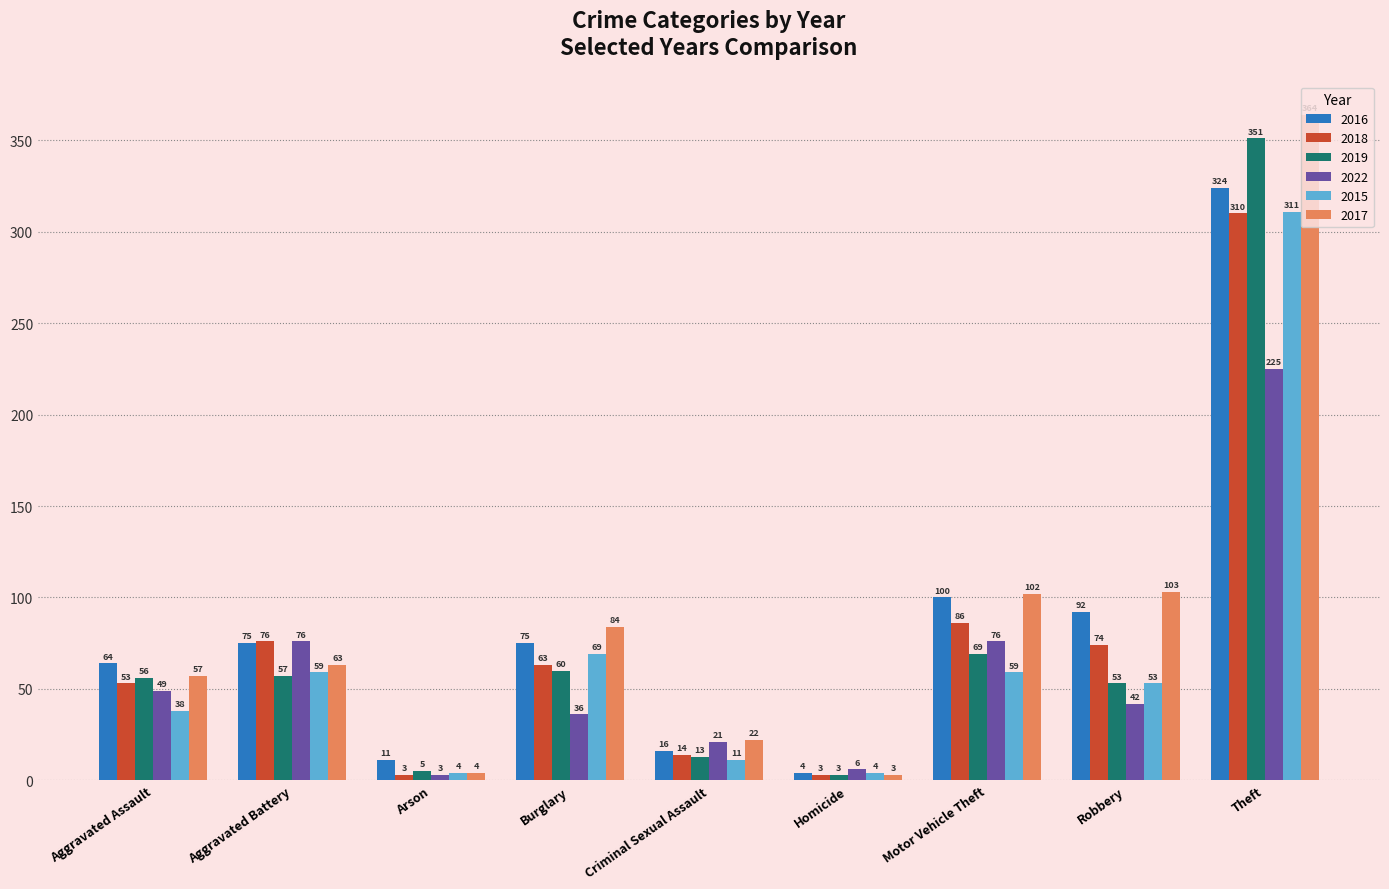

How many data points in 2019 are less than 56?

4